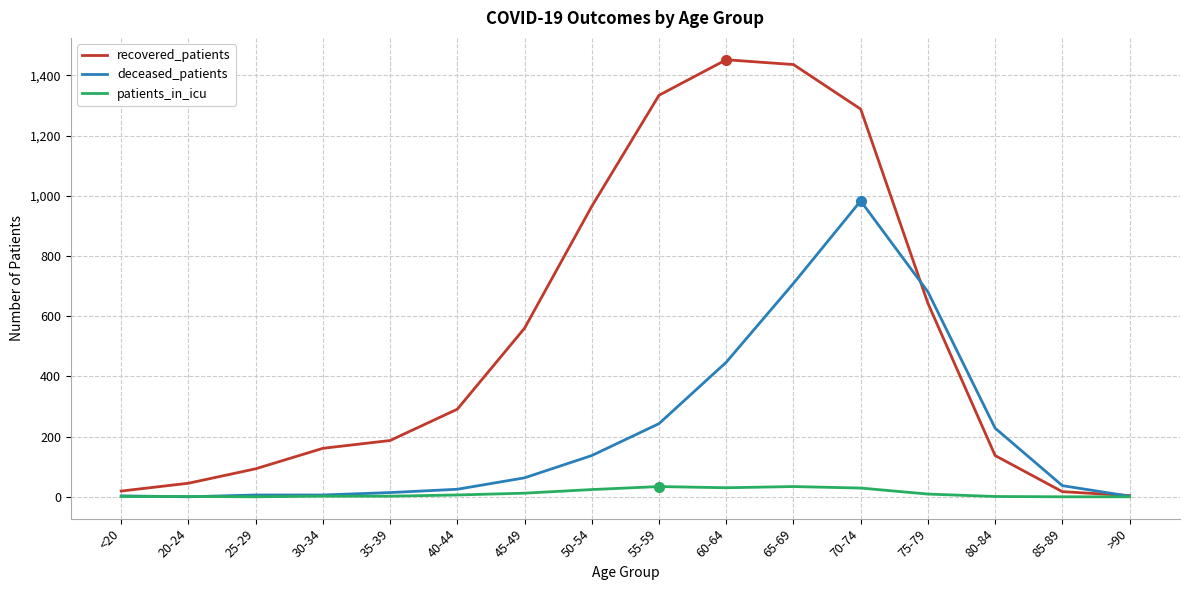

Between 30-34 and 75-79, which series saw the biggest shift?

deceased_patients